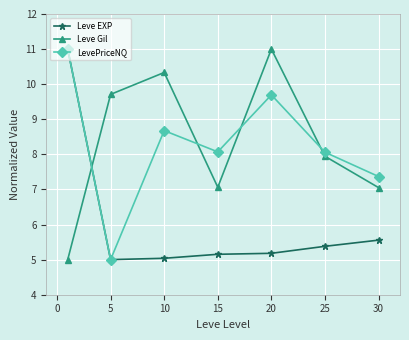

What is the value of the LevePriceNQ point at the 2nd from the left?

5.0